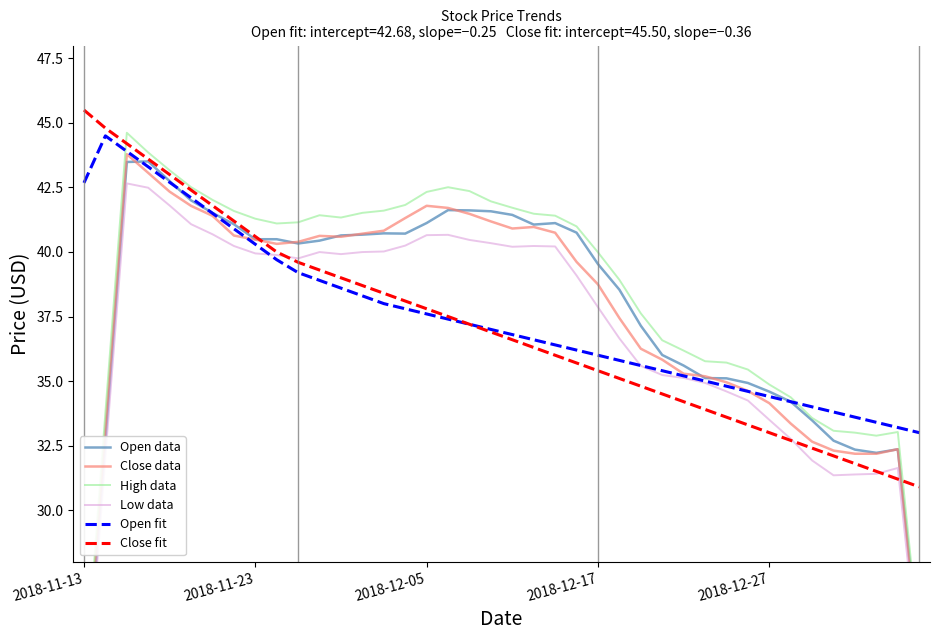

What is the approximate value of Close data at 28?

35.3